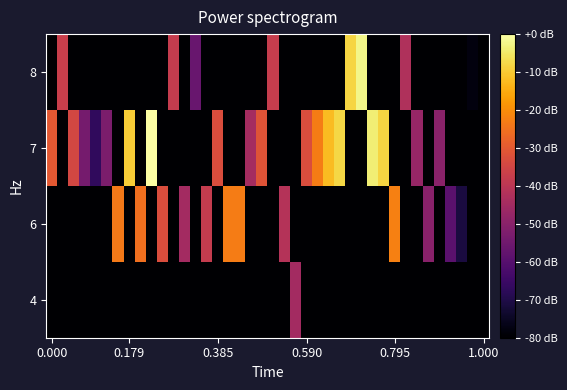

How many series are shown in this chart?

4